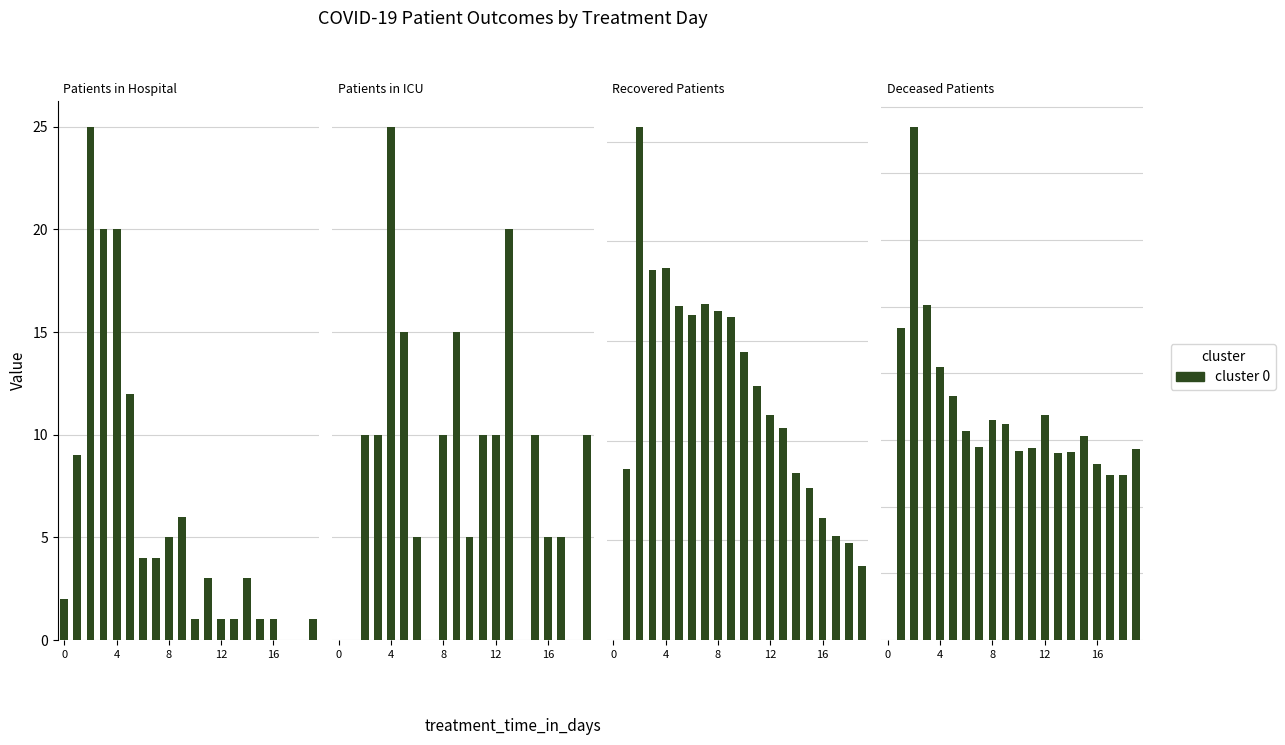

What is the average value of the Recovered Patients series?

478